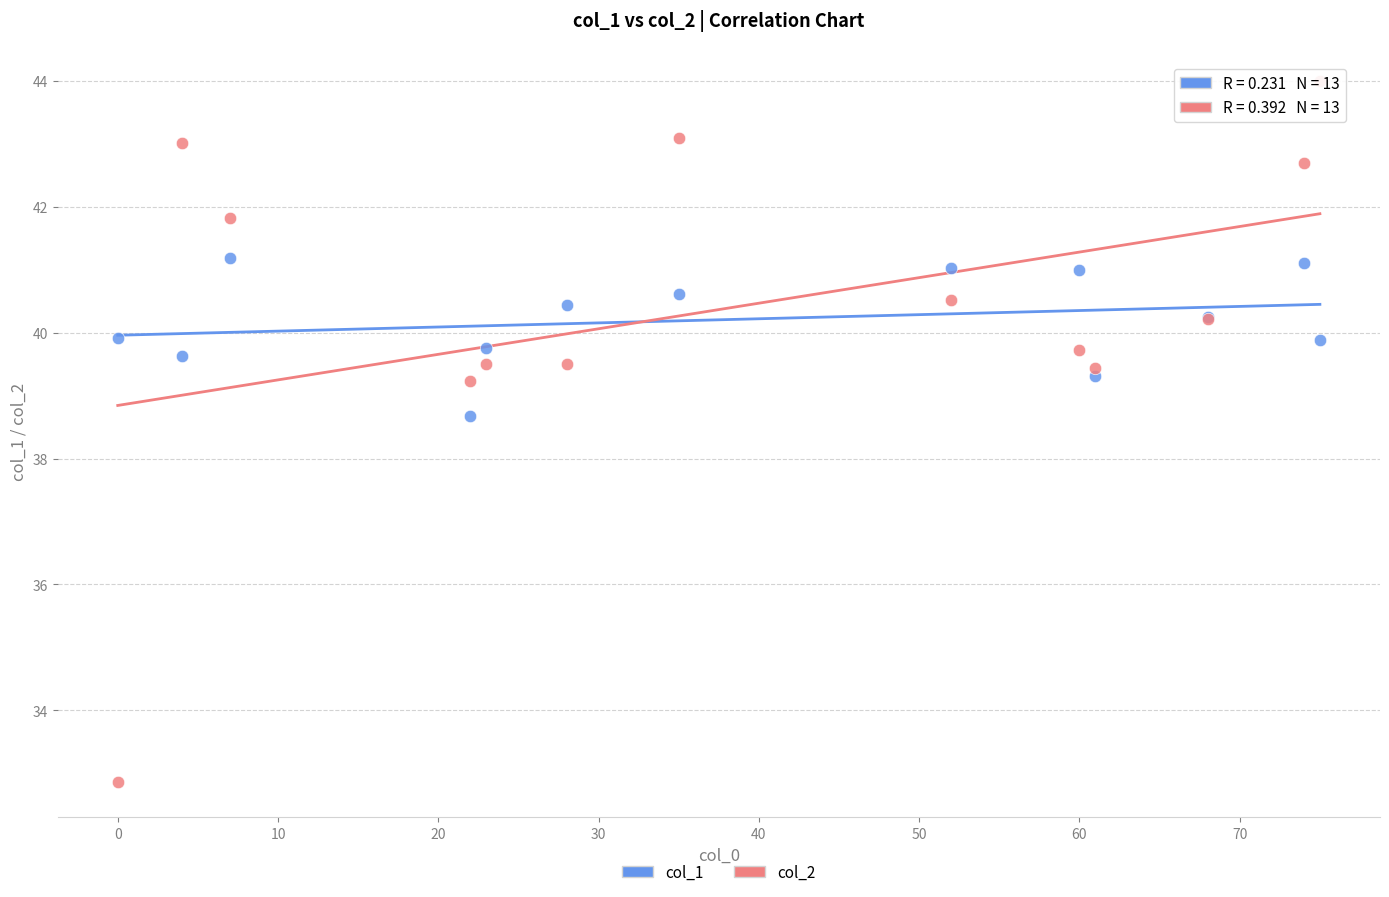

What is the X range (max minus min) for the scatter plot?

75.0